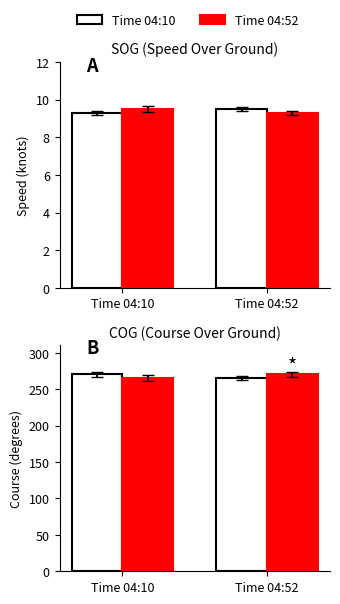

What is the value of the Time 04:52 bar at the 1st from the left?

265.3